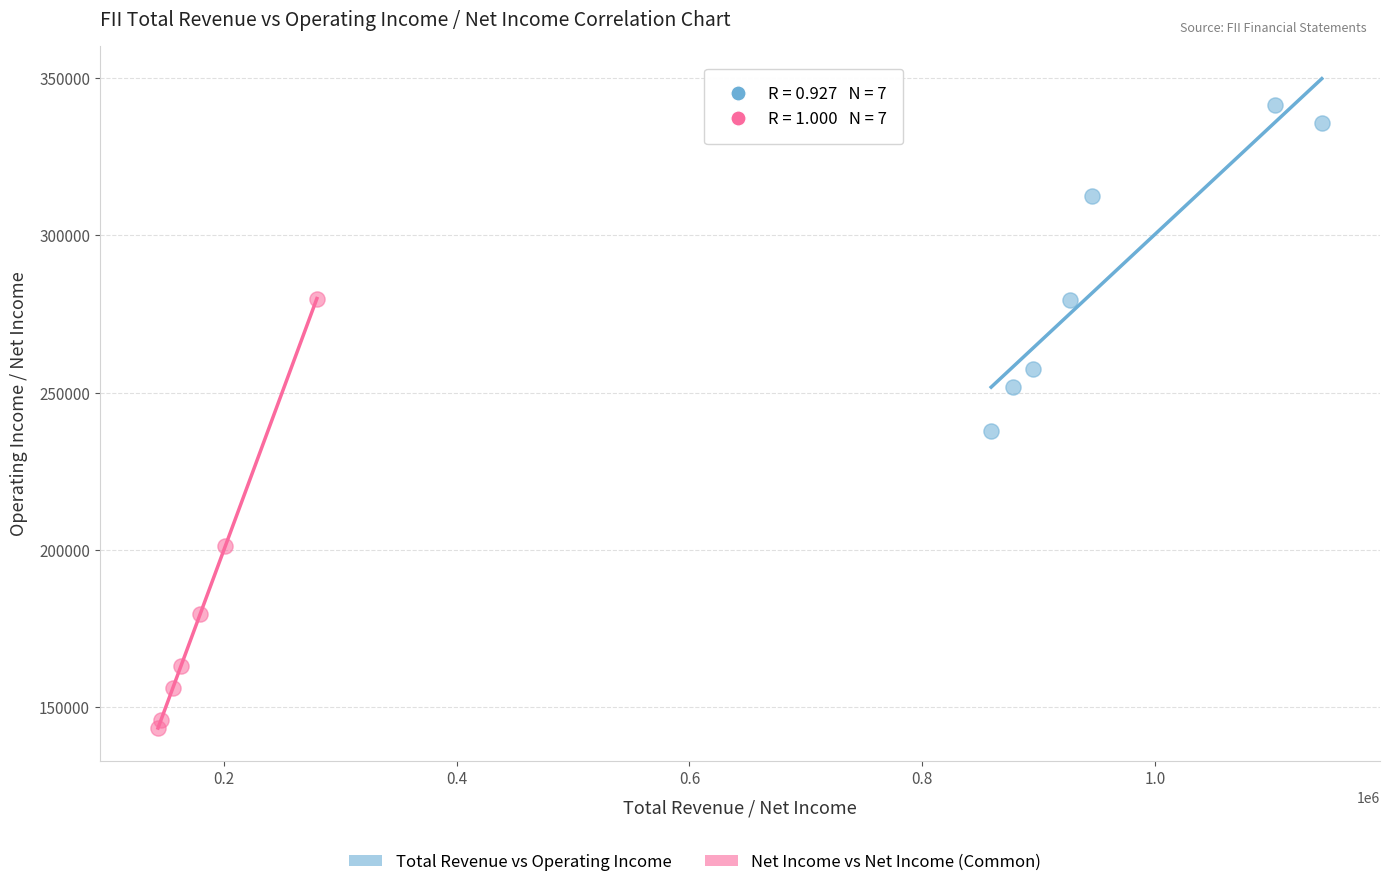

Which series contains the highest Y value?

Total Revenue vs Operating Income